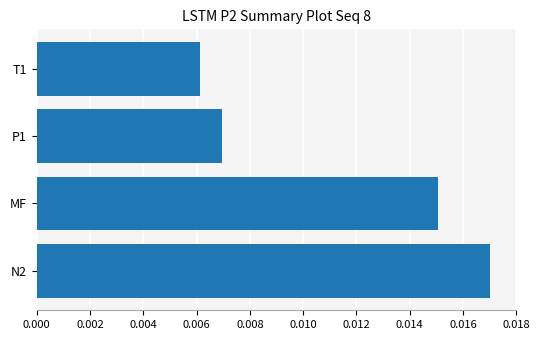

How many bars are there in total?

4